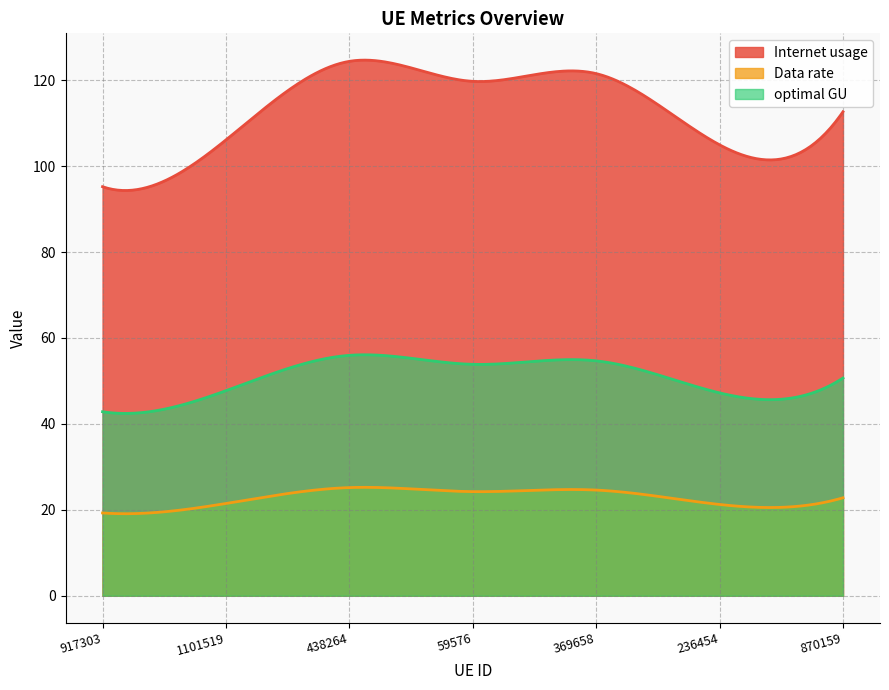

At which label does Internet usage reach its minimum?

917303